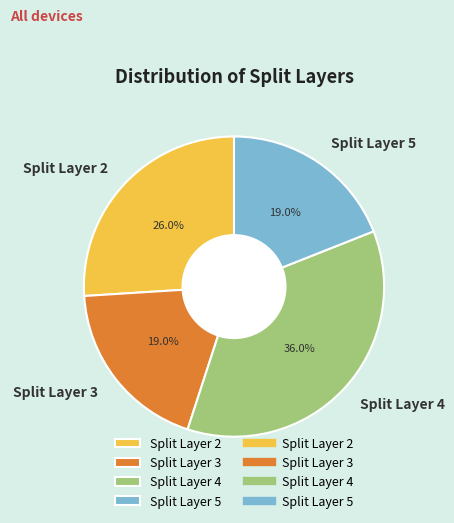

How much of the chart is everything except Split Layer 5?

81.0%